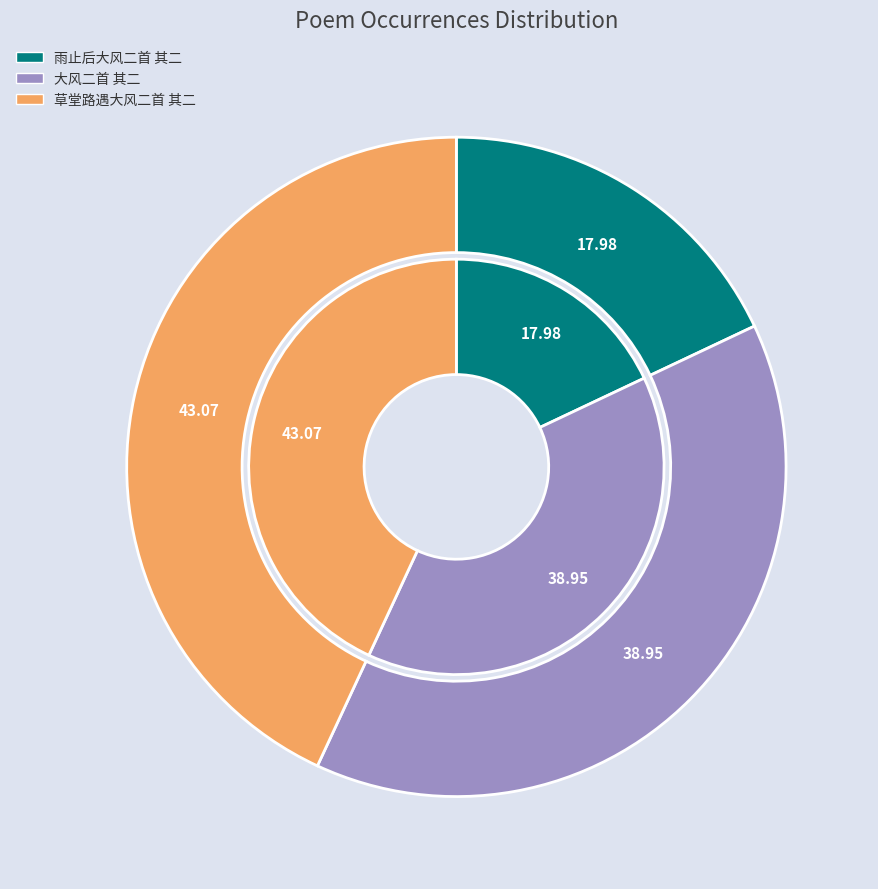

True or false: 草堂路遇大风二首 其二 accounts for 43% of the total.

True